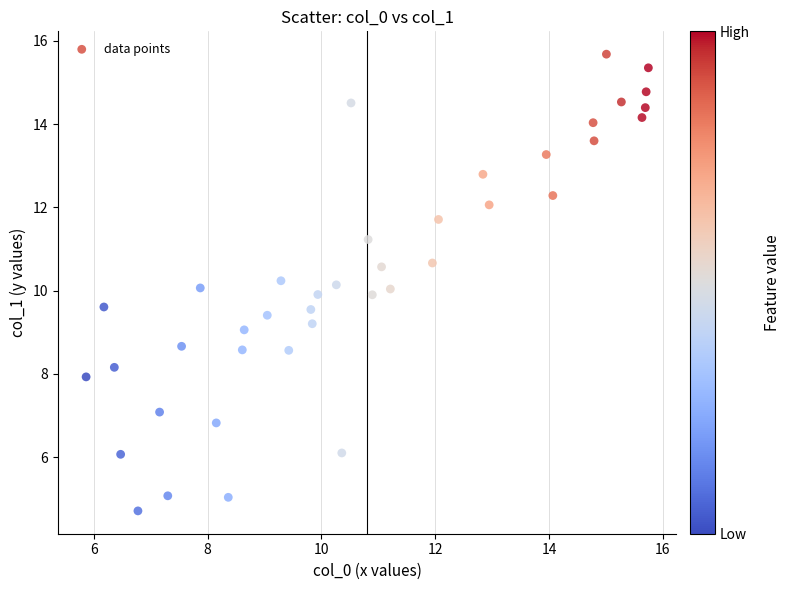

What is the range of Y values (max minus min)?

11.0